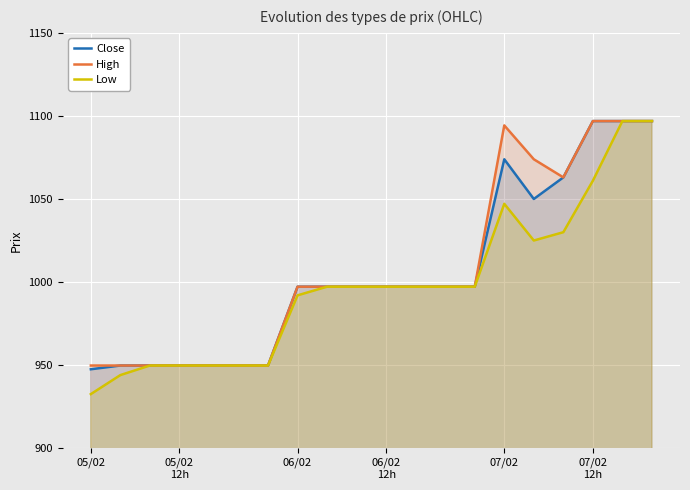

True or false: High and Low cross at least once.

False